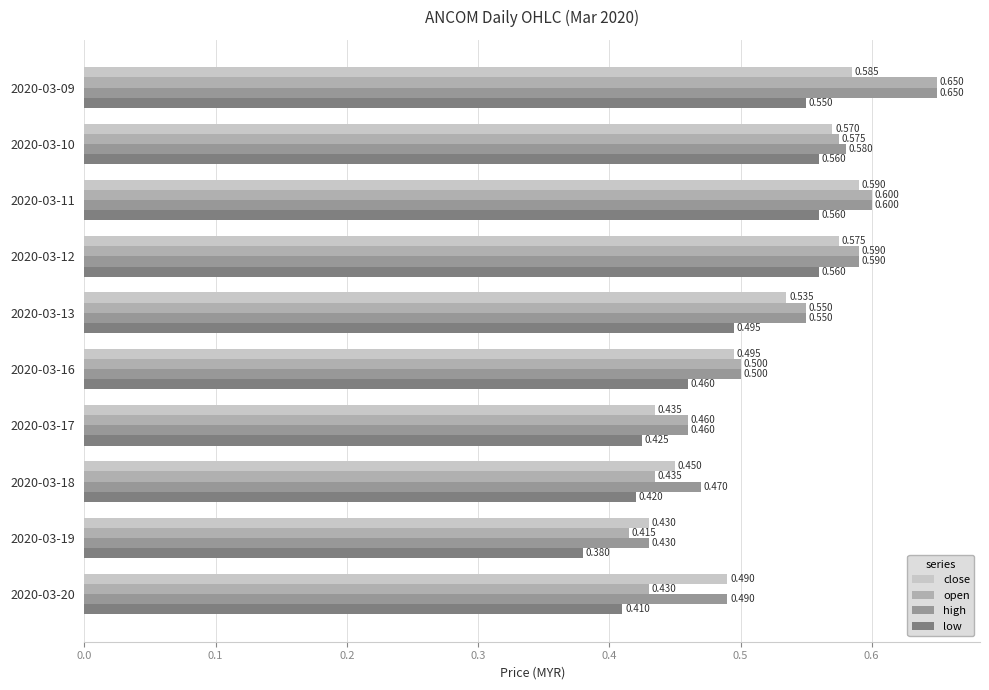

At 2020-03-18, list the series in order from largest to smallest.

high, close, open, low